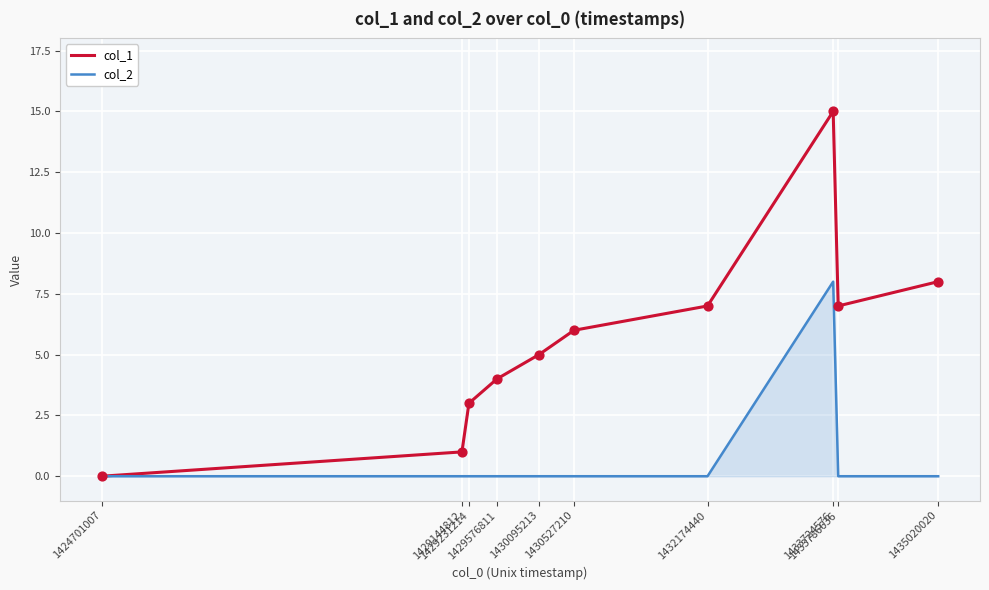

Which series has the widest spread of values?

col_1